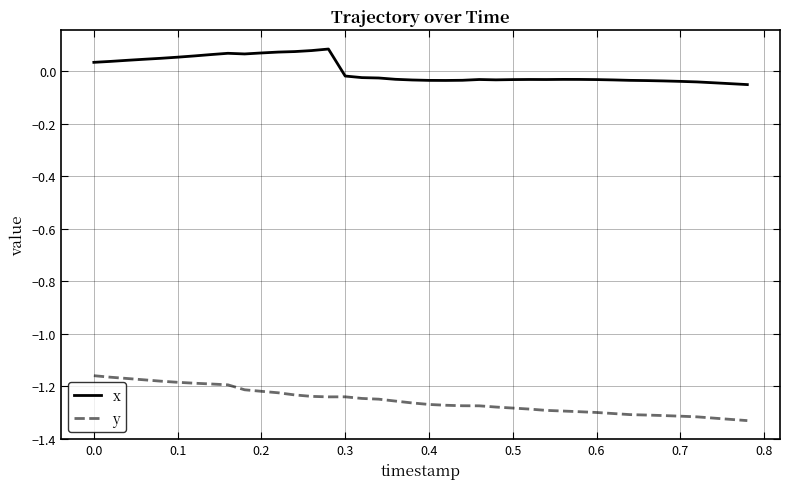

Which series has the largest total across all categories?

x